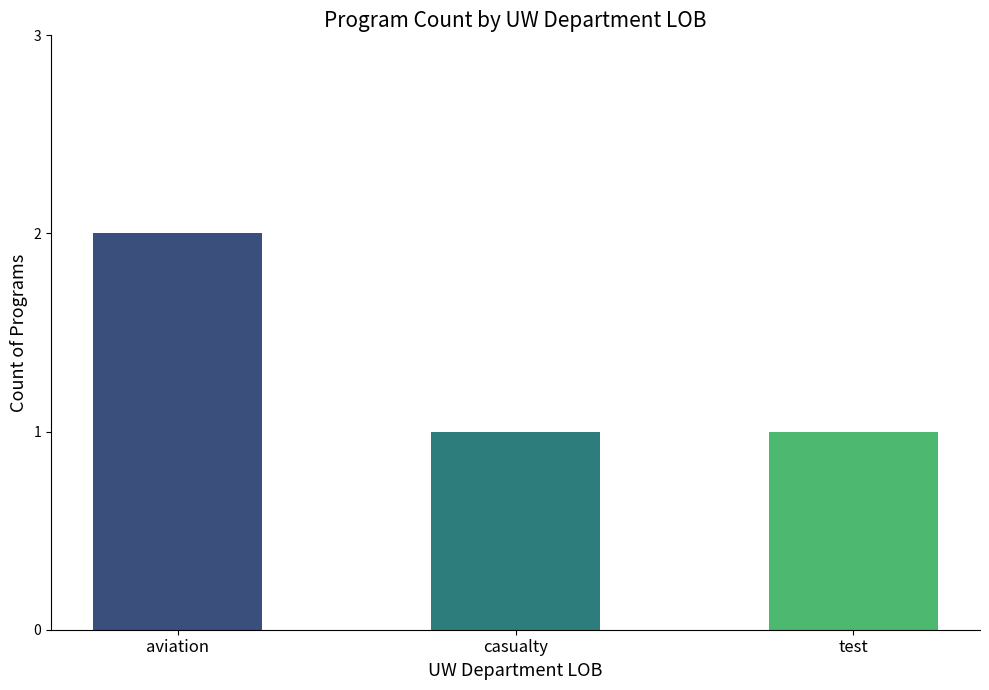

Reading right to left, transcribe all the data shown in this chart.

test=1	casualty=1	aviation=2